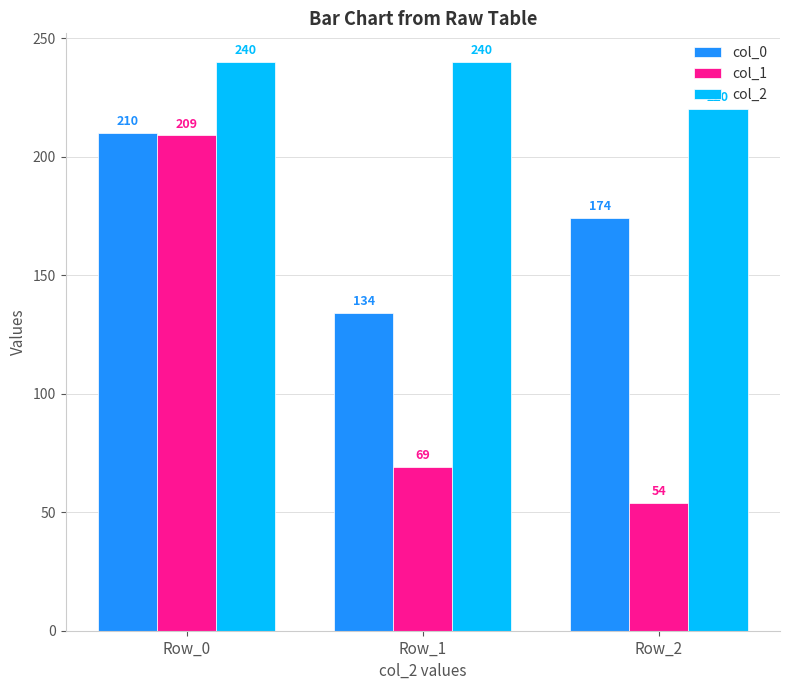

Reading right to left, transcribe all the data shown in this chart.

col_0: 174	134	210
col_1: 54	69	209
col_2: 220	240	240